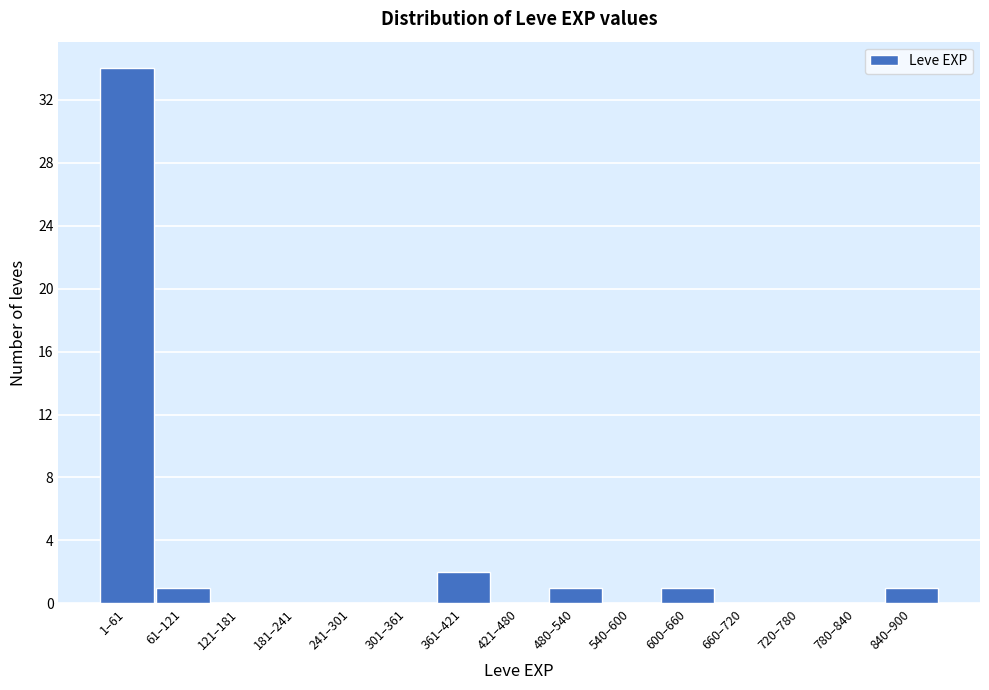

Reading left to right, what are all the values shown in this chart?

1–61=34	61–121=1	121–181=0	181–241=0	241–301=0	301–361=0	361–421=2	421–480=0	480–540=1	540–600=0	600–660=1	660–720=0	720–780=0	780–840=0	840–900=1